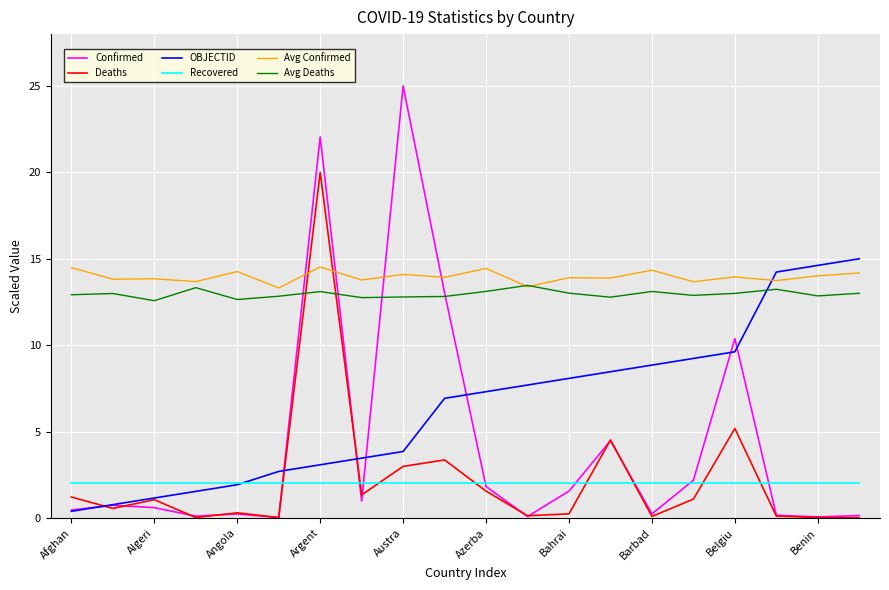

Is this an area chart (filled region under the line)?

No